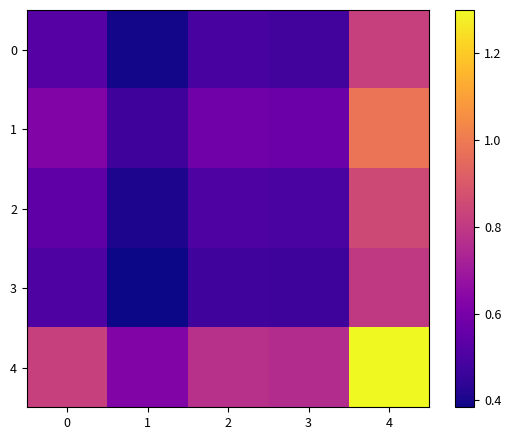

Reading left to right, what are all the values shown in this chart?

0: 0=0.5	1=0.4	2=0.5	3=0.5	4=0.8
1: 0=0.6	1=0.5	2=0.6	3=0.6	4=1.0
2: 0=0.5	1=0.4	2=0.5	3=0.5	4=0.9
3: 0=0.5	1=0.4	2=0.5	3=0.5	4=0.8
4: 0=0.8	1=0.6	2=0.8	3=0.8	4=1.3